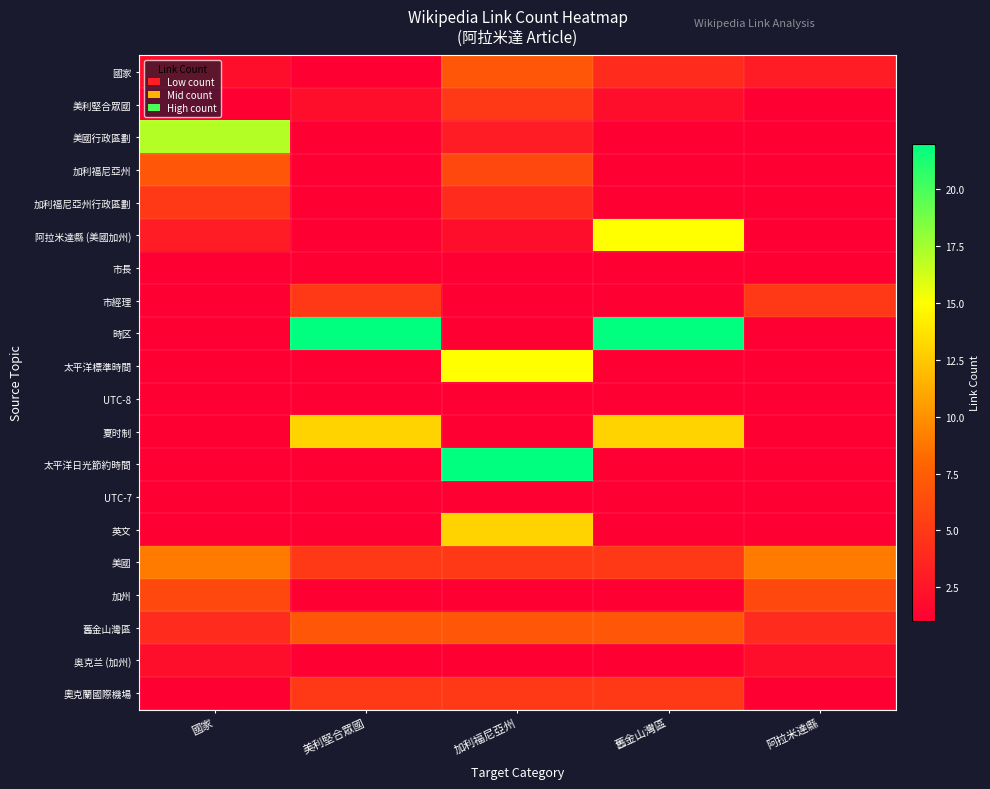

At 阿拉米達縣, list the series in order from smallest to largest.

美利堅合眾國, 美國行政區劃, 加利福尼亞州, 加利福尼亞州行政區劃, 阿拉米達縣 (美國加州), 市長, 時区, 太平洋標準時間, UTC-8, 夏时制, 太平洋日光節約時間, UTC-7, 英文, 奧克蘭國際機場, 奥克兰 (加州), 國家, 舊金山灣區, 市經理, 加州, 美國